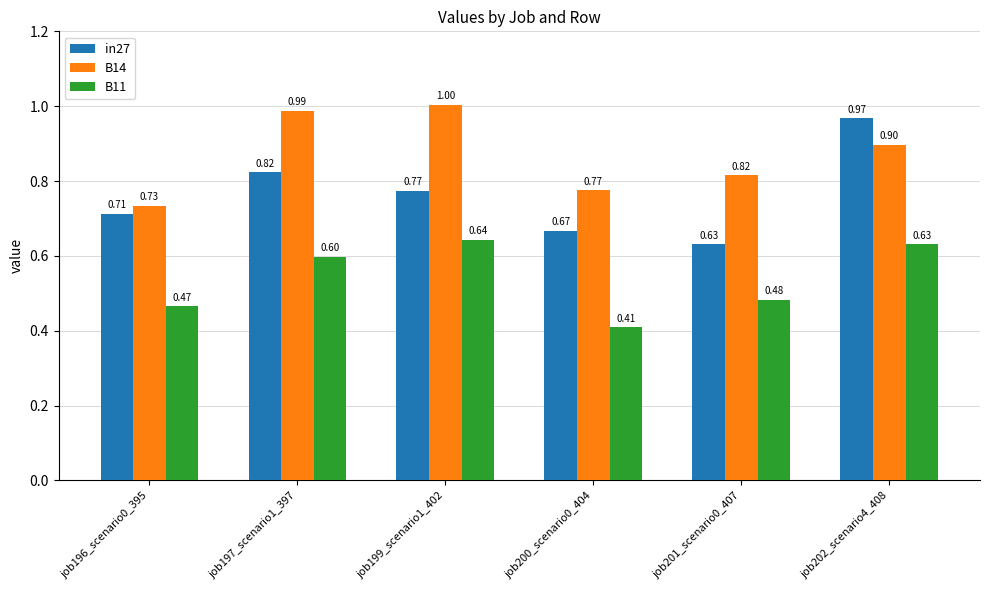

Which series has the largest range (max minus min)?

in27